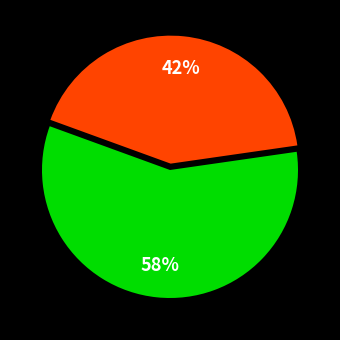

To the nearest percent, what is the average slice percentage?

50%